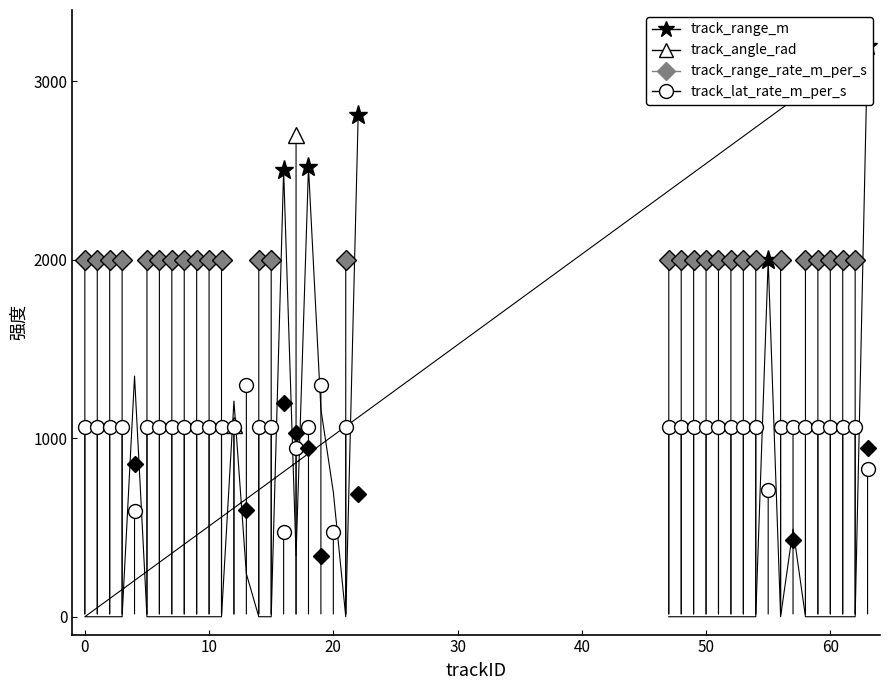

Which series has the widest spread of values?

track_range_m